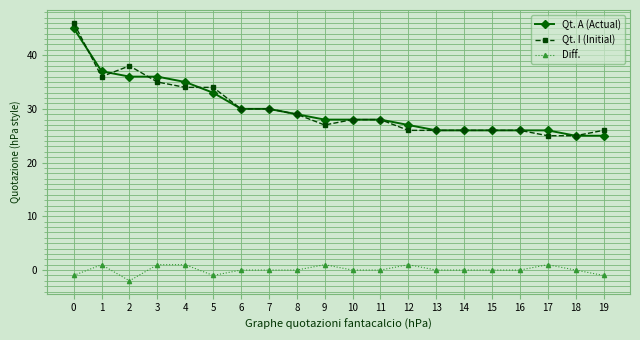

What value does the Qt. A (Actual) series have at 1?

37